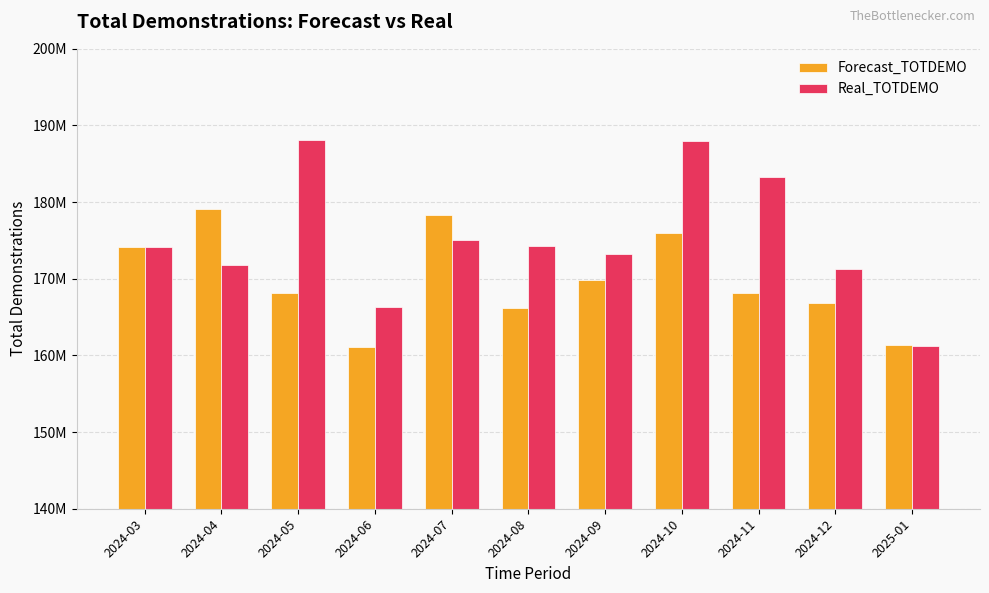

What are all the series names shown in the legend?

Forecast_TOTDEMO, Real_TOTDEMO